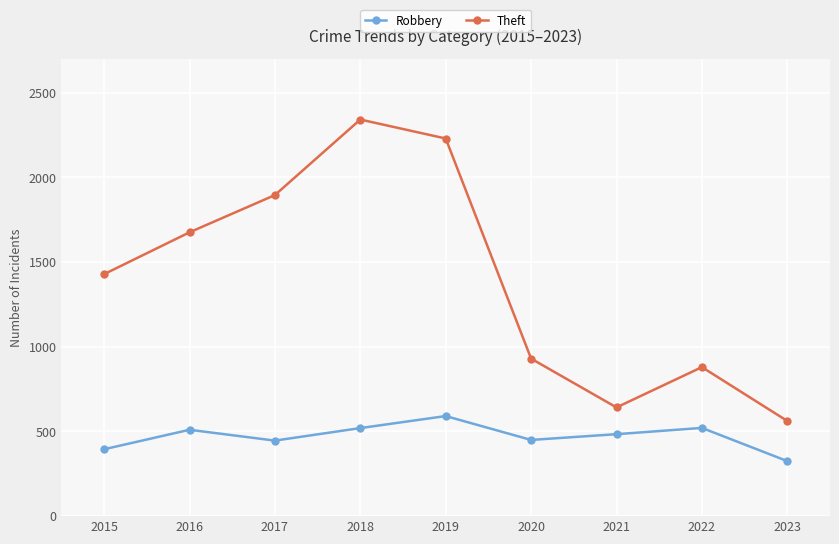

What value does the Theft series have at 2016, to the nearest 10?

1680